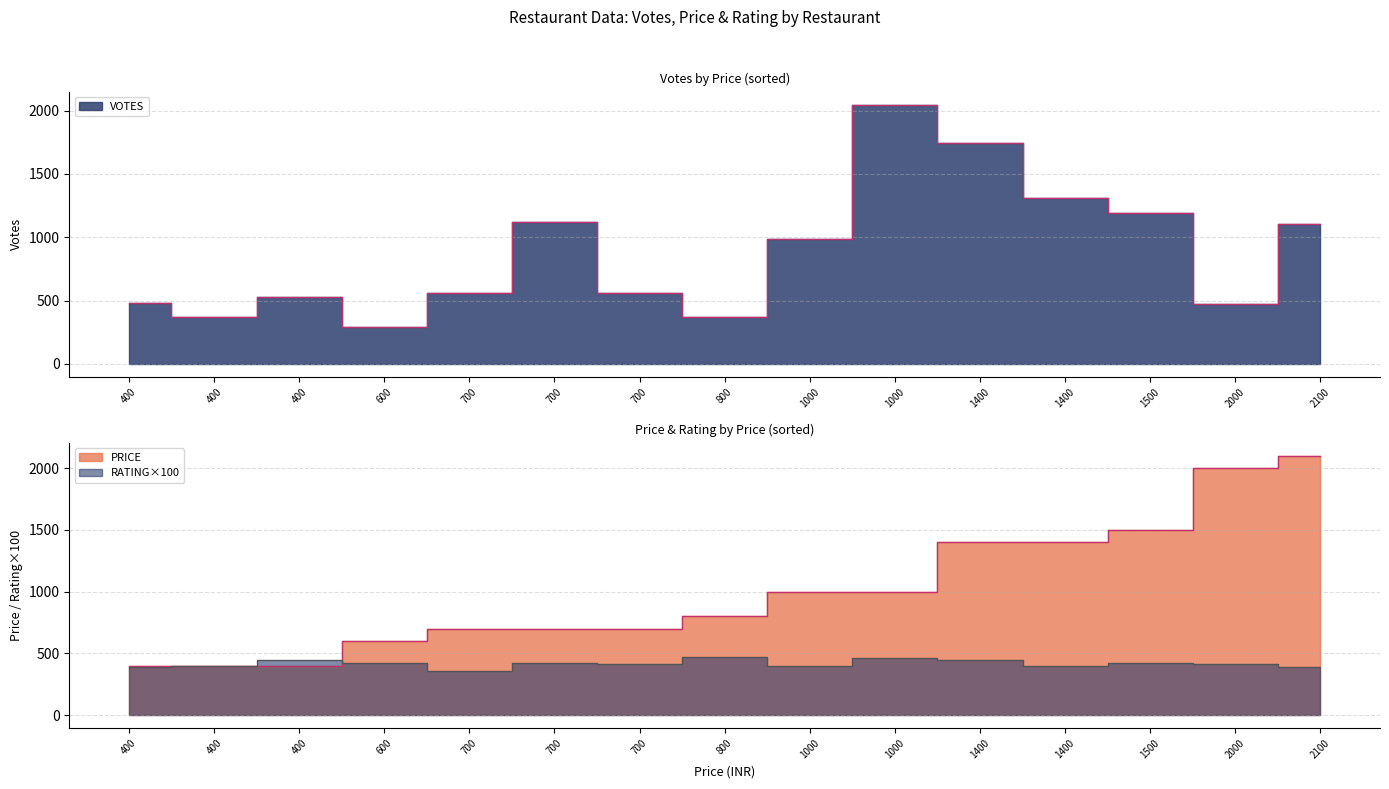

What is the sum of all RATING values?

62.5